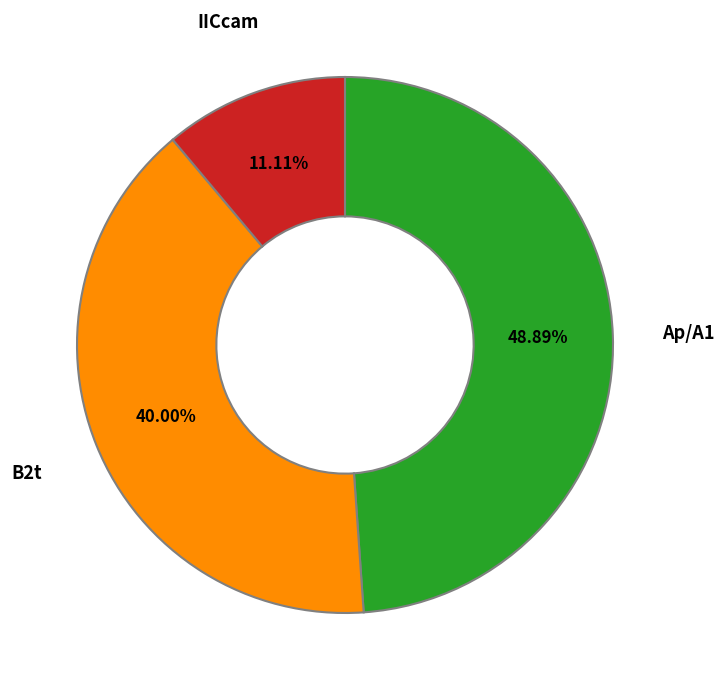

Does any single category account for the majority?

No